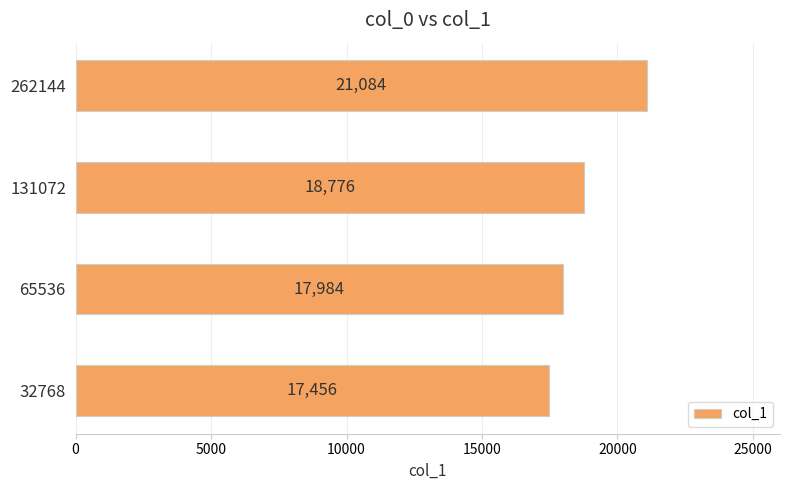

Between 65536 and 32768, which is larger?

65536